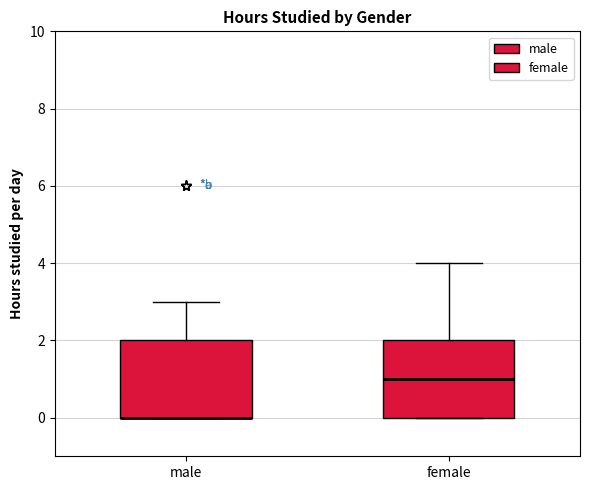

Reading left to right, transcribe this box plot: for each box, give where its median line is, the range the box spans, and where its two whiskers end, as read against the y-axis. The values are not printed on the chart, so give them approximately, as read against the axis.

male: median 0 (drawn on the box's lower edge), box 0 to 2, whiskers 0 to 3
female: median 1, box 0 to 2, whiskers 0 to 4